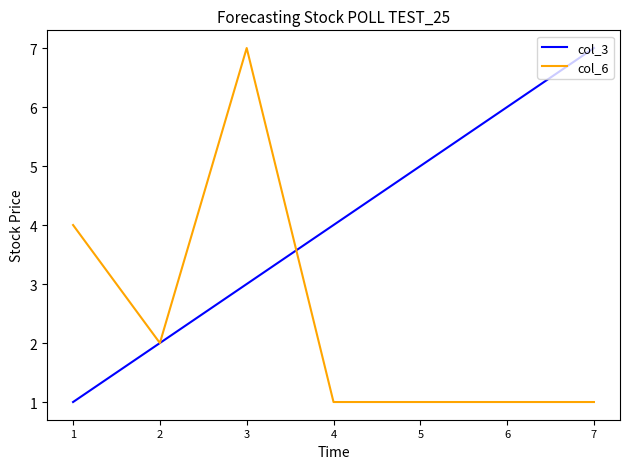

The value of col_3 at 5 is 5. True or false?

True